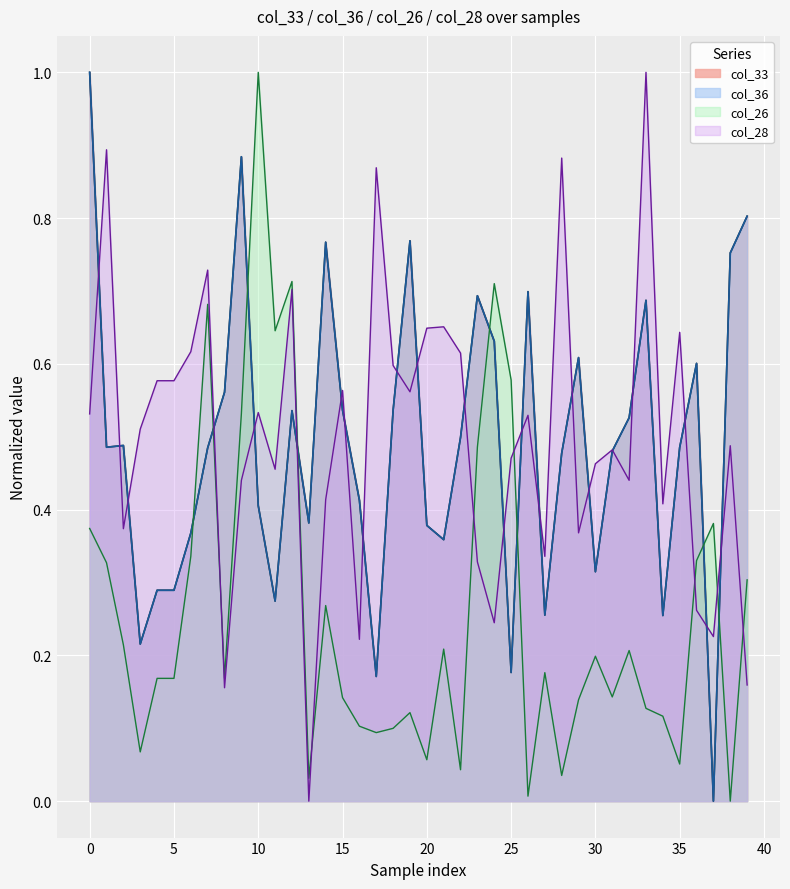

At which label is col_26 closest to 0?

38